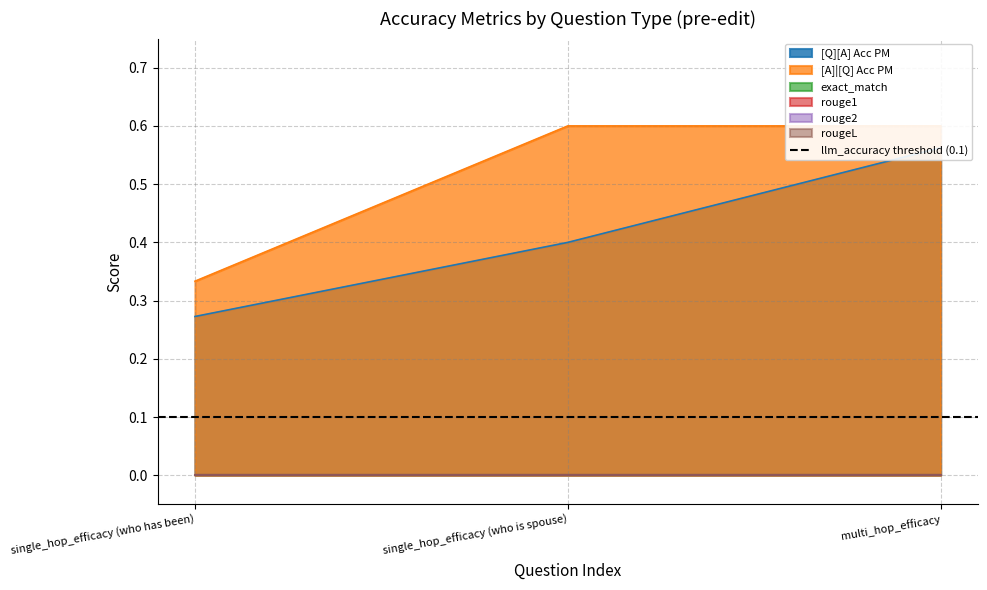

What is the greatest value displayed?

0.6